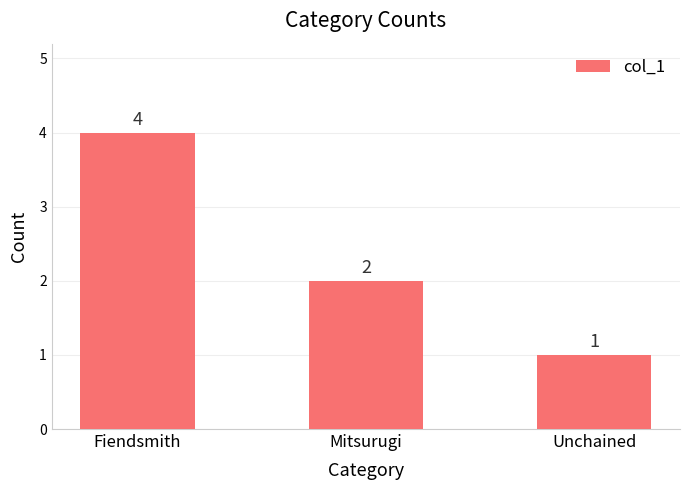

The value at Unchained is 1. True or false?

True